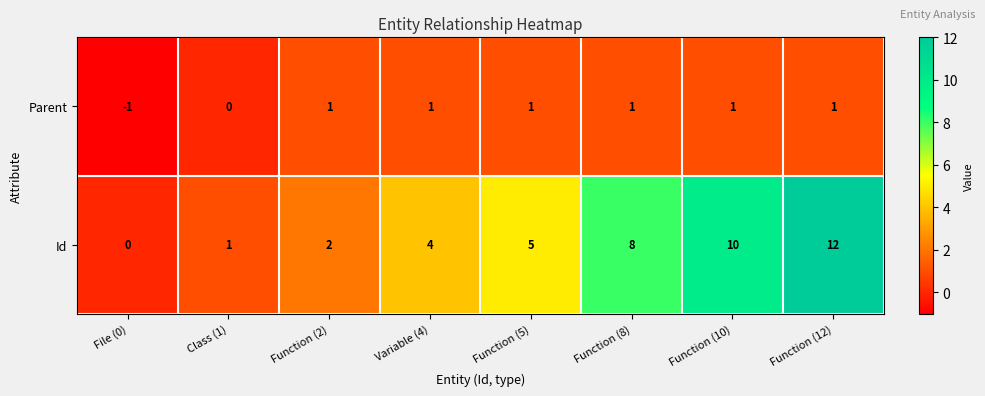

Which series has the largest range (max minus min)?

Id